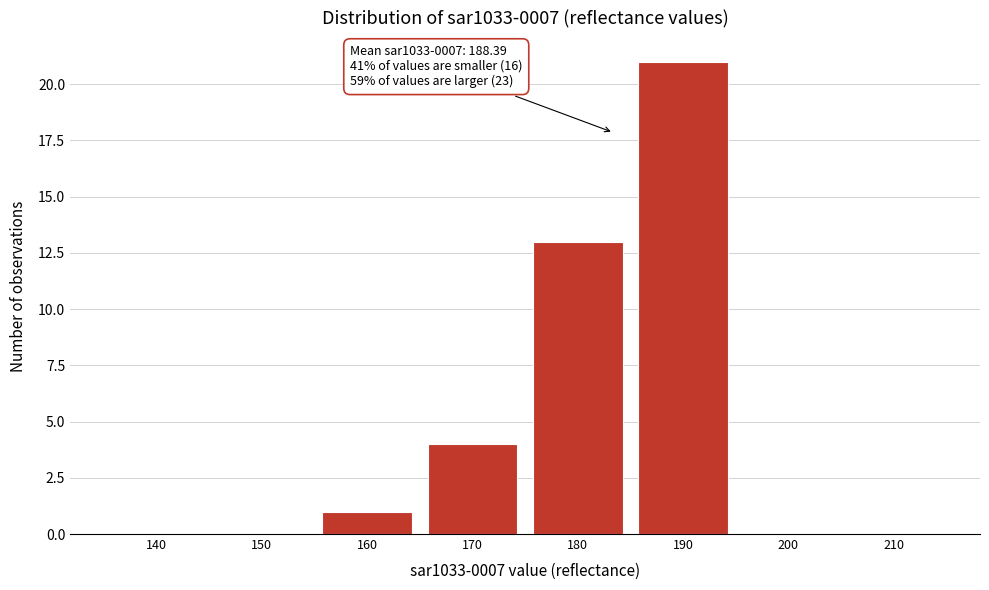

Reading left to right, list all the values displayed in this chart.

140=0	150=0	160=1	170=4	180=13	190=21	200=0	210=0